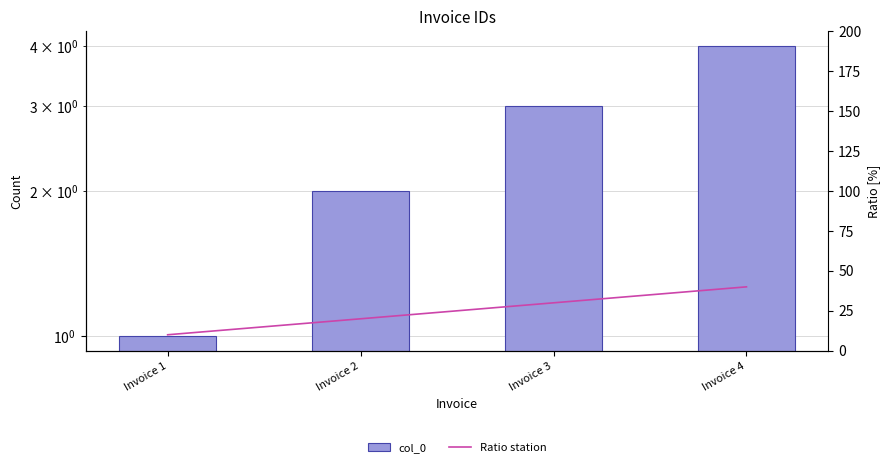

List the labels in order of col_0 value, smallest first.

Invoice 1, Invoice 2, Invoice 3, Invoice 4